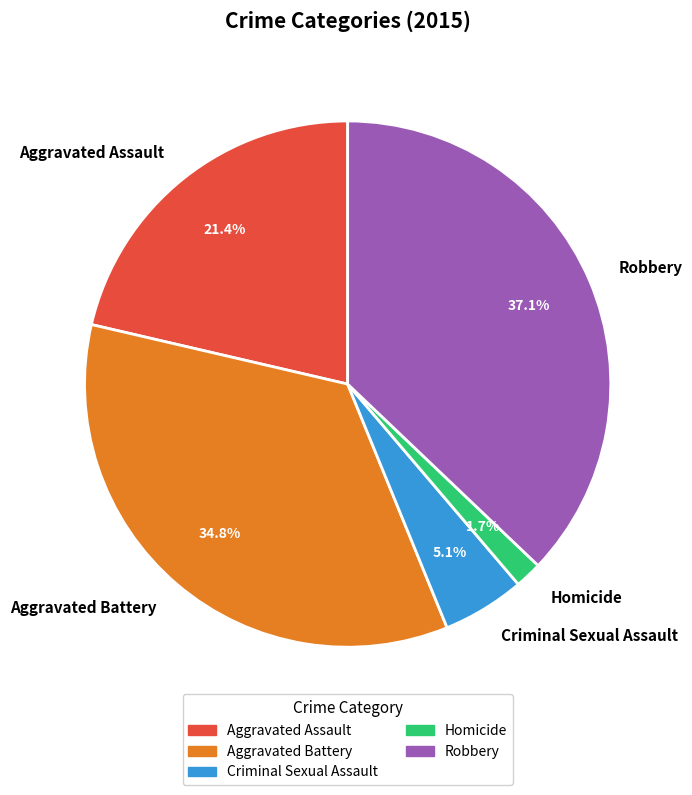

Is there any slice that represents more than half of the pie?

No